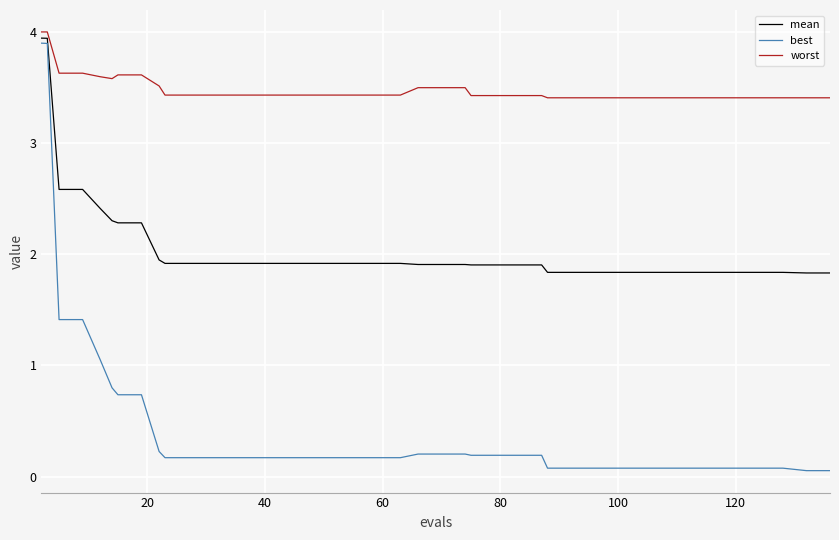

What are all the series names shown in the legend?

mean, best, worst